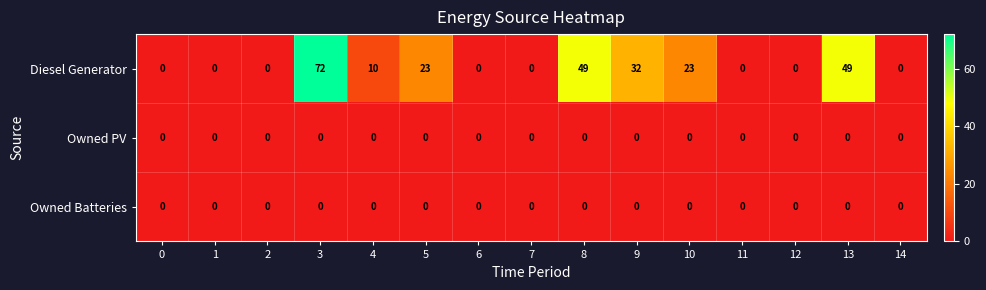

At which category does the chart reach its peak across all series?

3